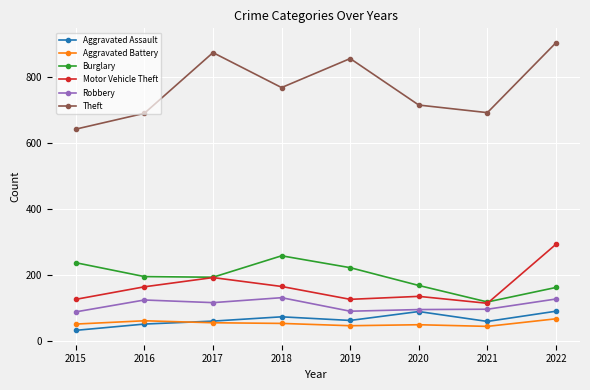

Rank the series by their maximum value, from highest to lowest.

Theft, Motor Vehicle Theft, Burglary, Robbery, Aggravated Assault, Aggravated Battery